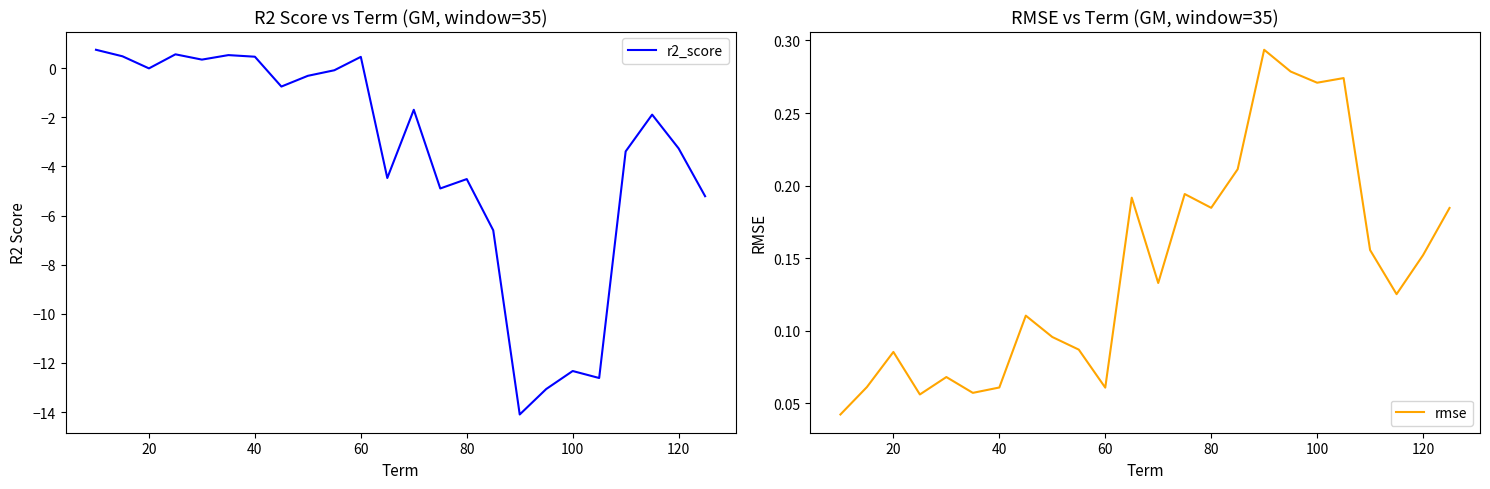

What is the difference between the second highest and second lowest values in the r2_score series?

13.6